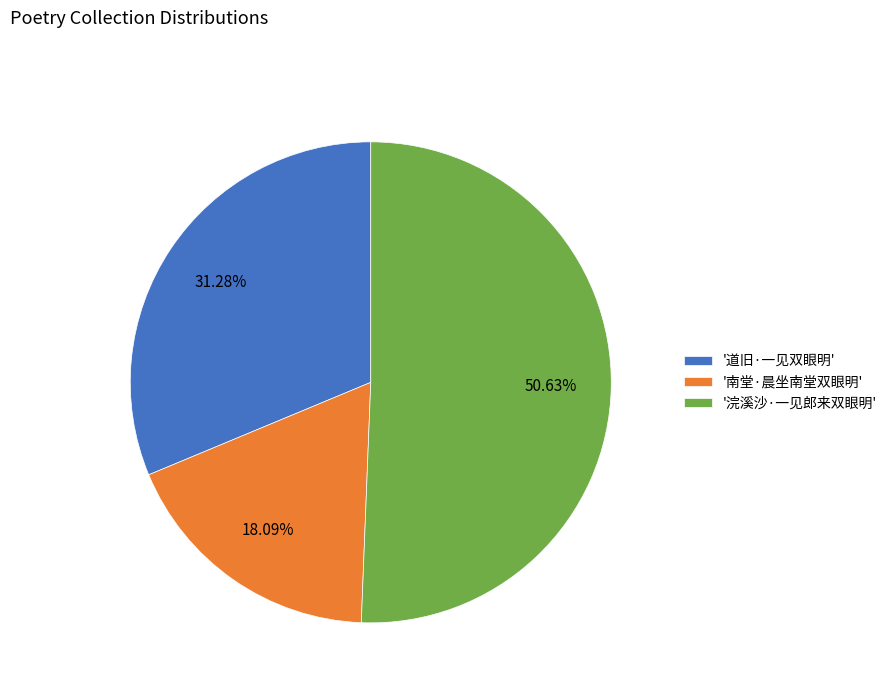

Which slice represents more than half of the pie?

'浣溪沙·一见郎来双眼明'